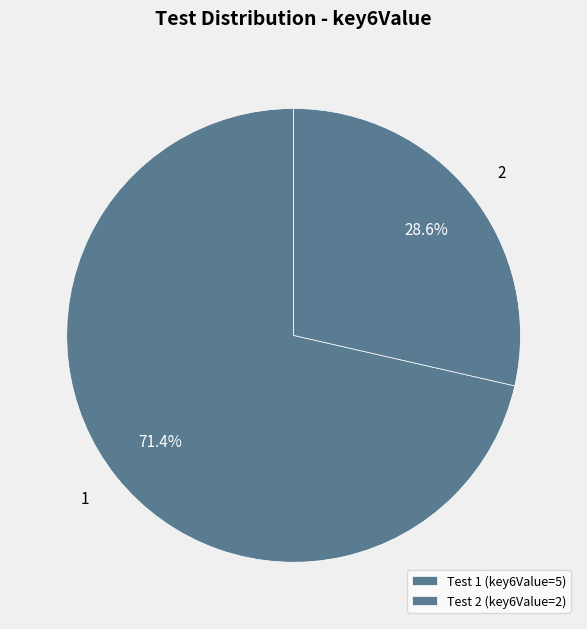

Rank the categories by value from lowest to highest.

Test 2 (key6Value=2), Test 1 (key6Value=5)